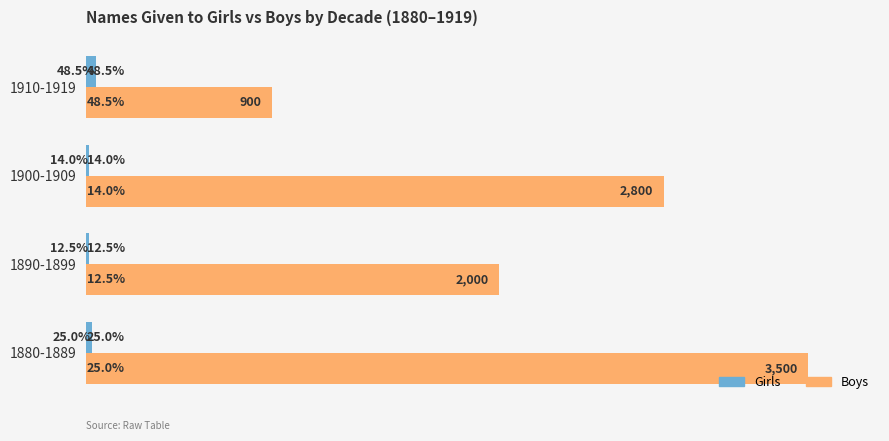

Which series has the largest total across all categories?

Boys